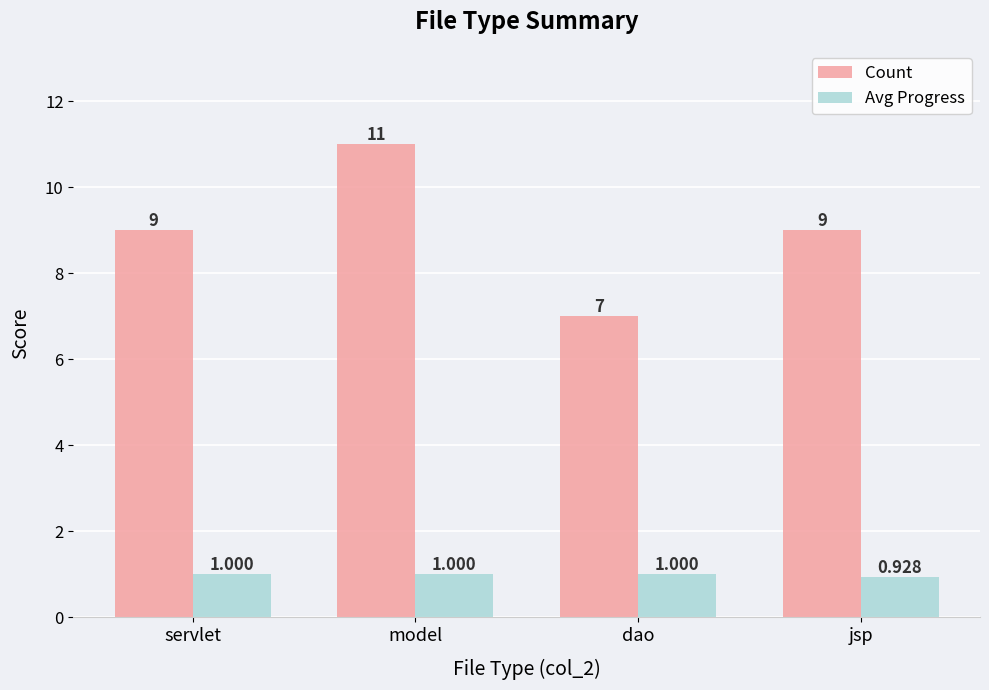

Which series has the largest total across all categories?

Count